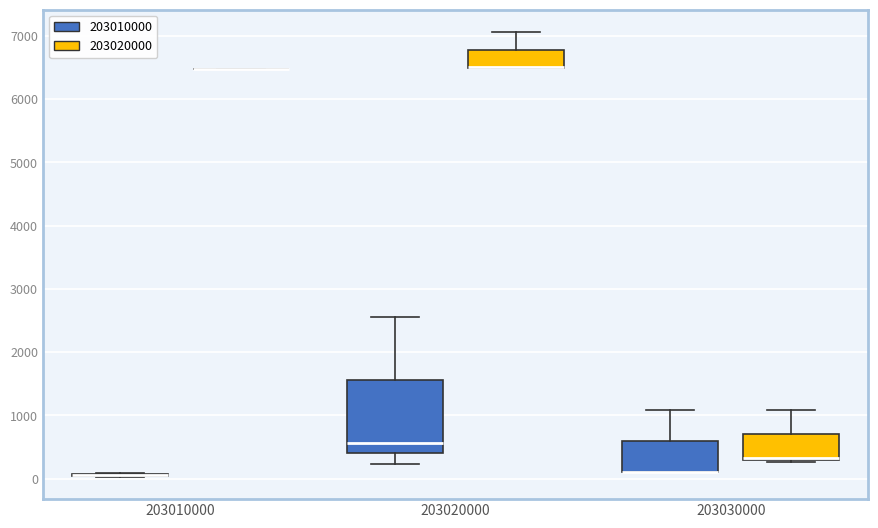

Reading left to right, transcribe this box plot: for each box, give where its median line is, the range the box spans, and where its two whiskers end, as read against the y-axis. The values are not printed on the chart, so give them approximately, as read against the axis.

203010000 (203010000): box collapsed to a line at 100, whiskers 0 to 100
203010000 (203020000): box collapsed to a line at 6500, whiskers 6500 to 6500
203020000 (203010000): median 600, box 400 to 1600, whiskers 200 to 2600
203020000 (203020000): median 6500 (drawn on the box's lower edge), box 6500 to 6800, whiskers 6500 to 7100
203030000 (203010000): median 100 (drawn on the box's lower edge), box 100 to 600, whiskers 100 to 1100
203030000 (203020000): median 300 (drawn on the box's lower edge), box 300 to 700, whiskers 300 to 1100